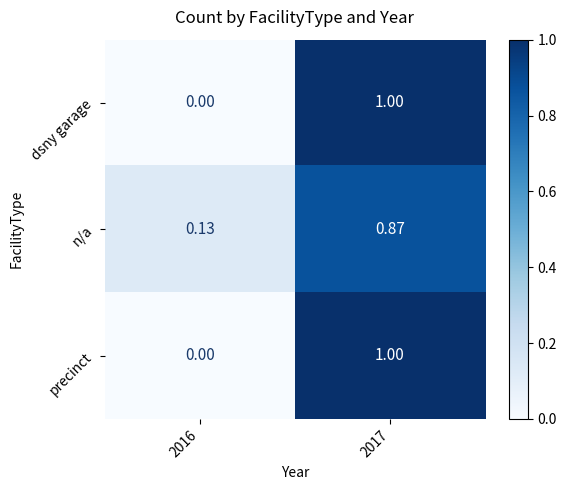

Is the value of n/a at 2016 greater than the value of precinct at 2016?

Yes